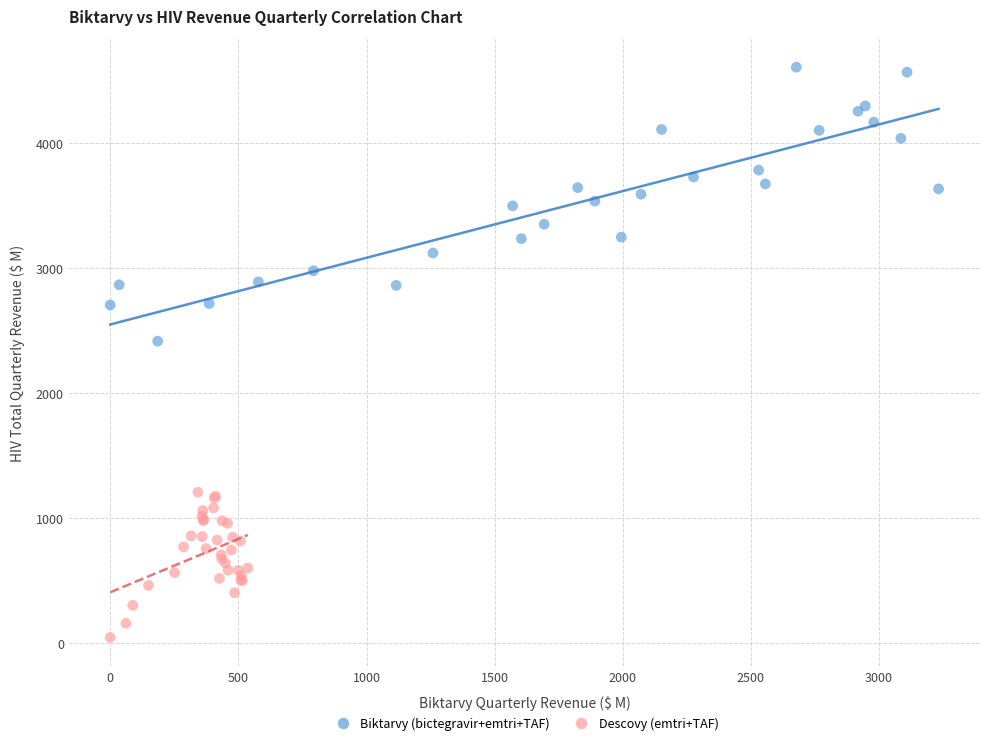

Which series reaches the minimum Y coordinate?

Descovy (emtri+TAF)